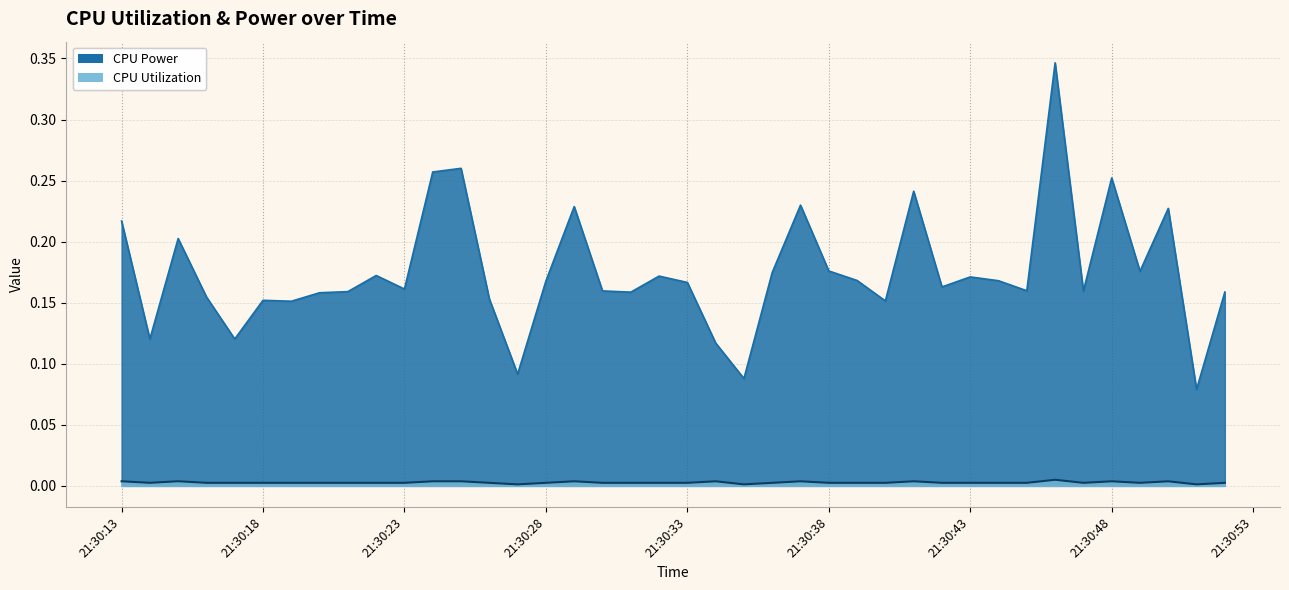

Does the chart have visible grid lines?

Yes